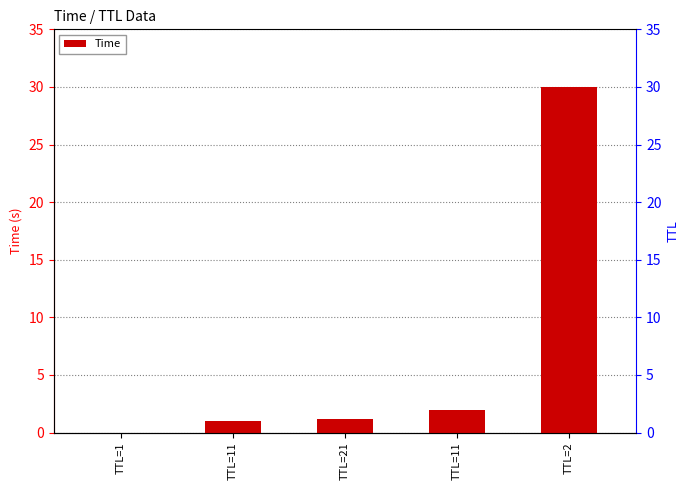

Which has a higher value, TTL=1 or TTL=2?

TTL=2